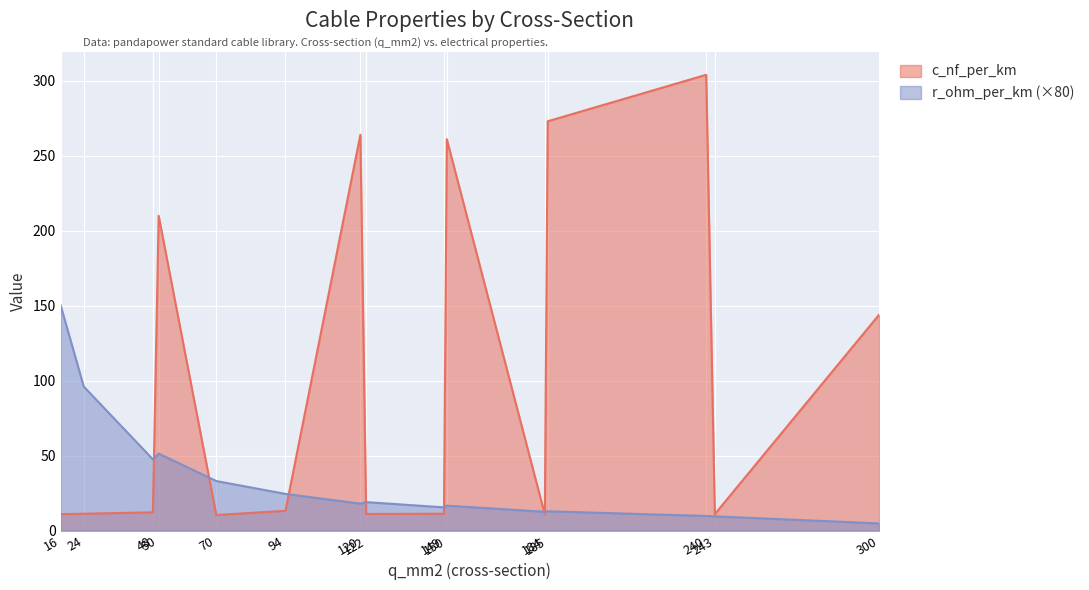

Between which two adjacent categories do c_nf_per_km and r_ohm_per_km first intersect?

48 and 50